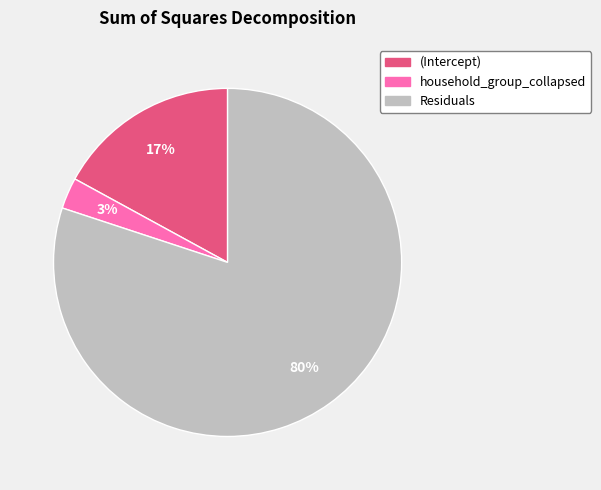

Is the sum of household_group_collapsed and Residuals greater than half?

Yes